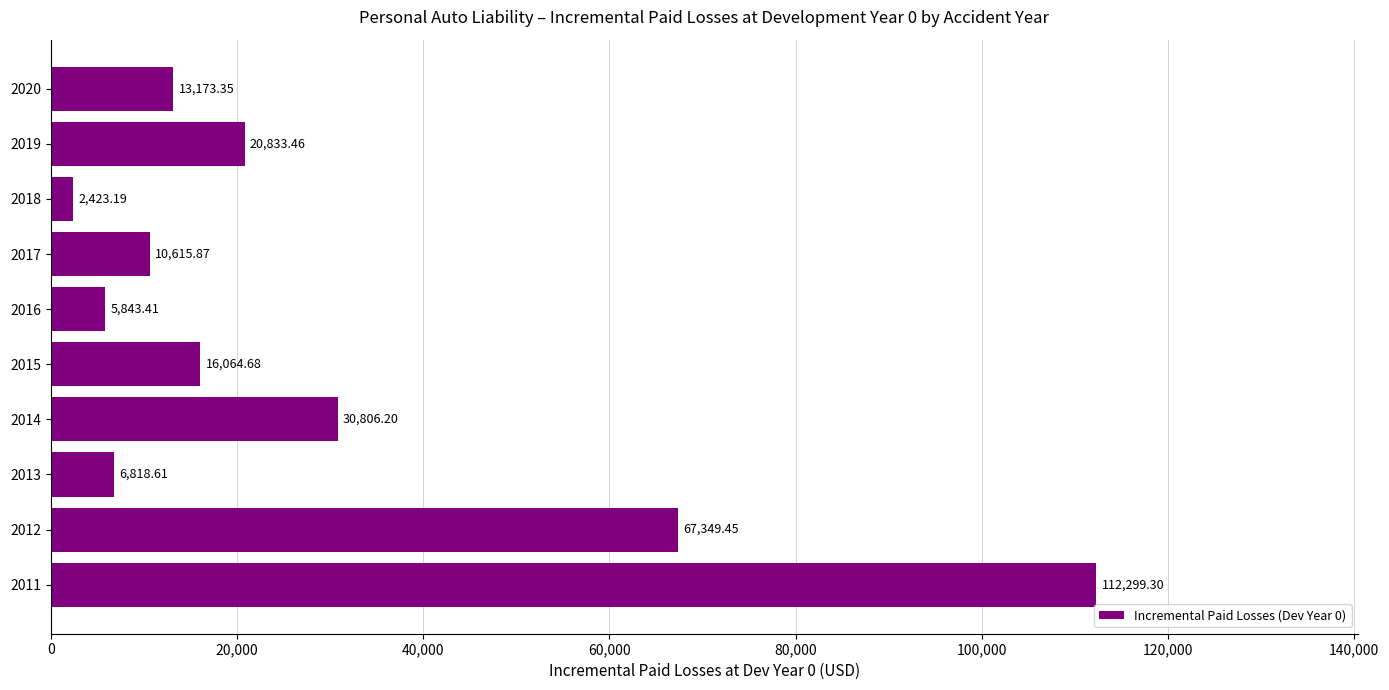

Which has a higher value, 2019 or 2020?

2019